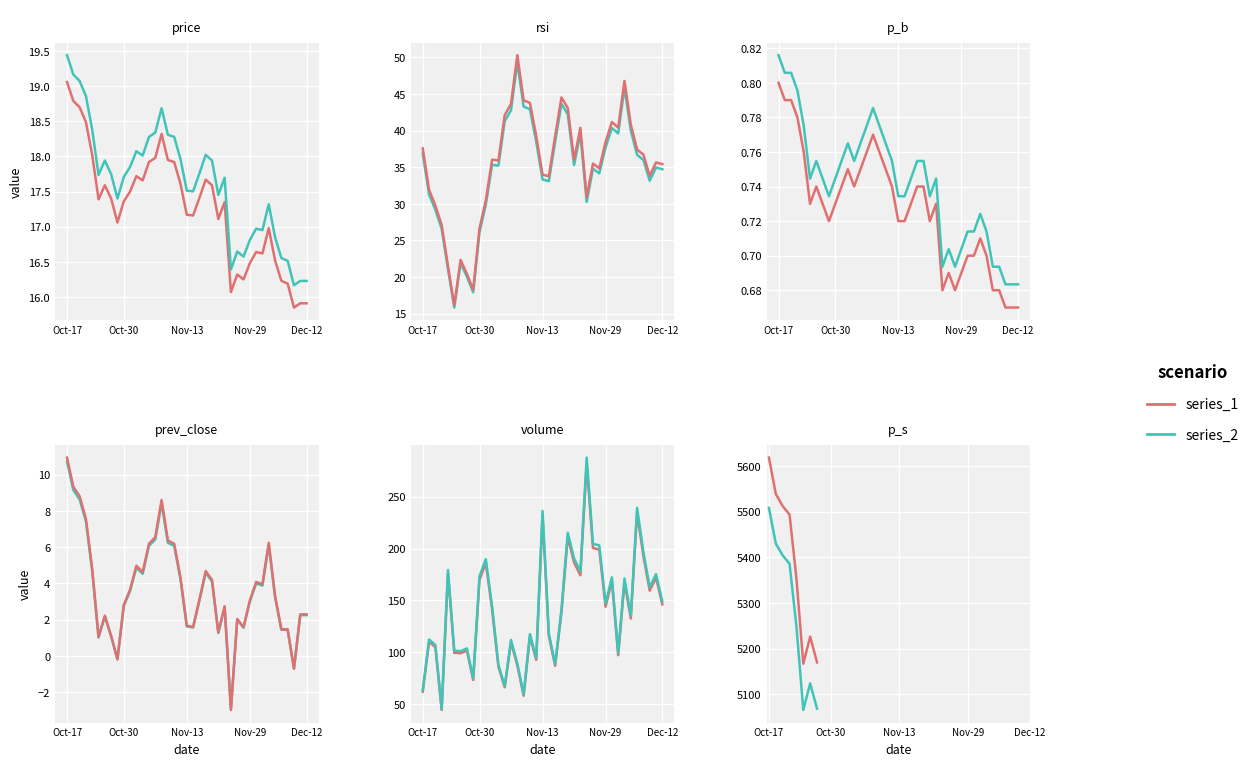

How many data points does each series have?

39